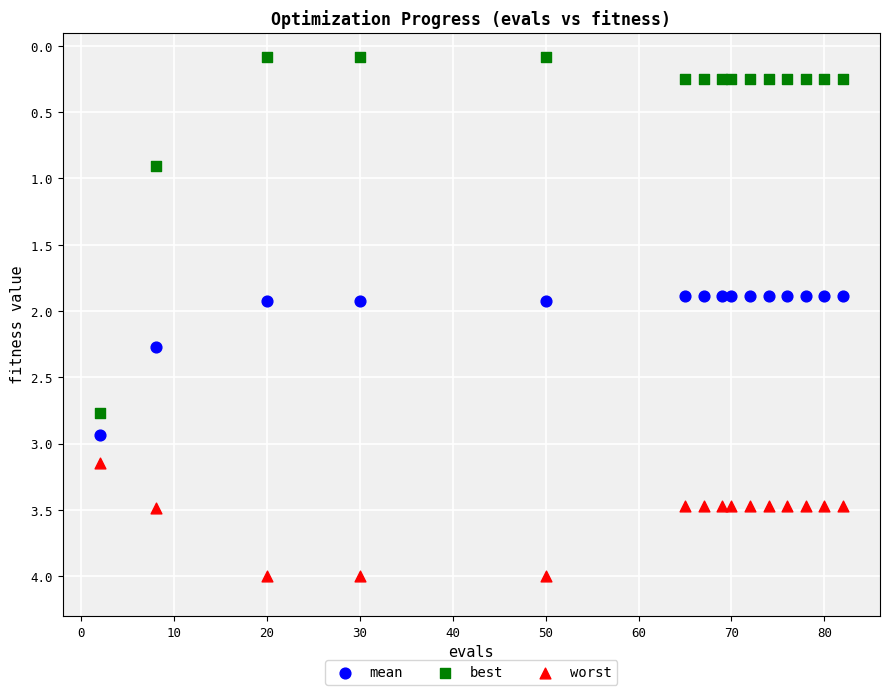

Which series contains the highest Y value?

worst